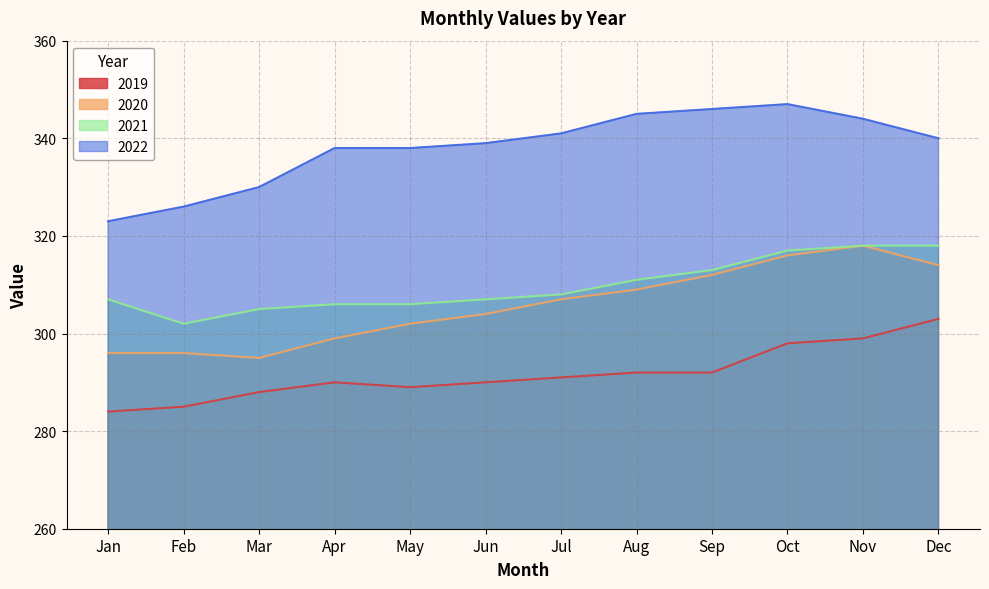

What is the sum of all 2020 values?

3668